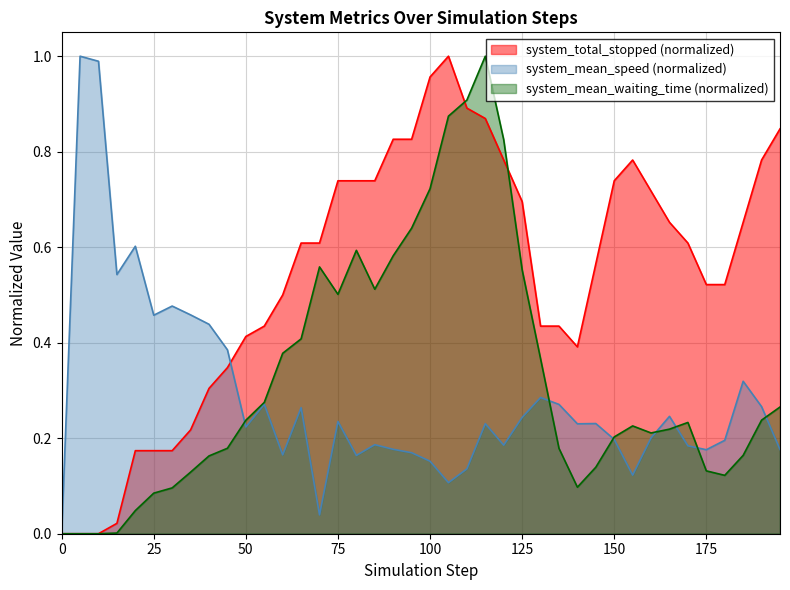

Which series ends up on top after the final intersection of system_total_stopped and system_mean_waiting_time?

system_total_stopped